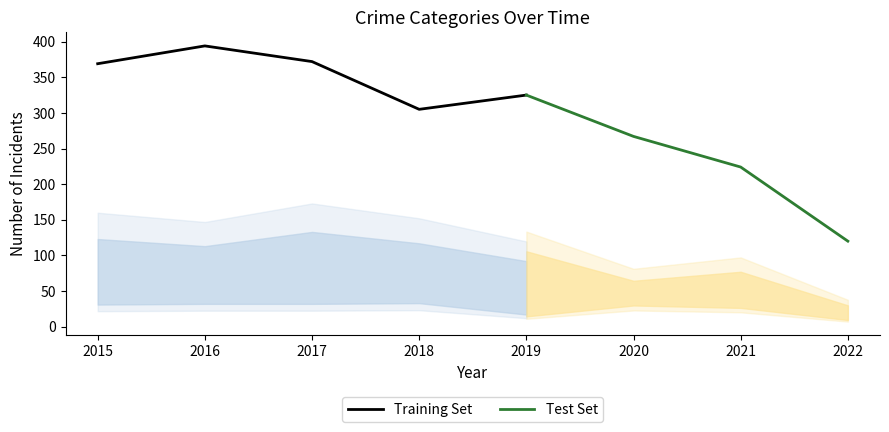

What is the lowest value of the Training Set series?

305